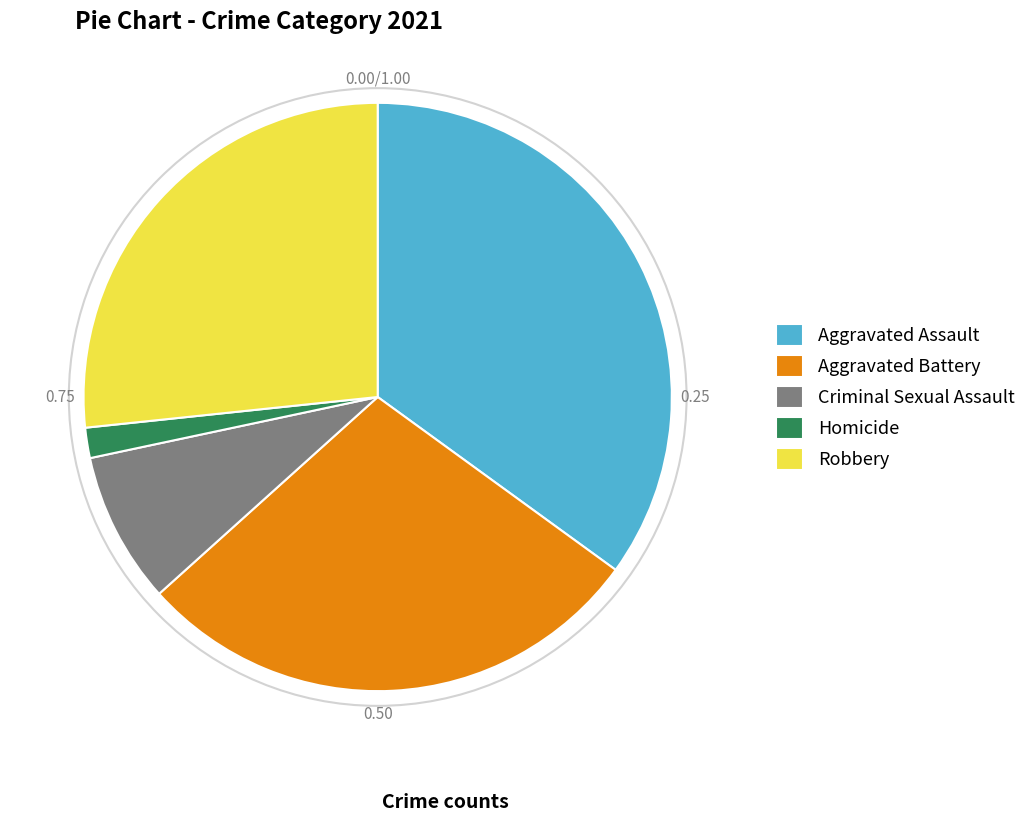

Is there any slice that represents more than half of the pie?

No